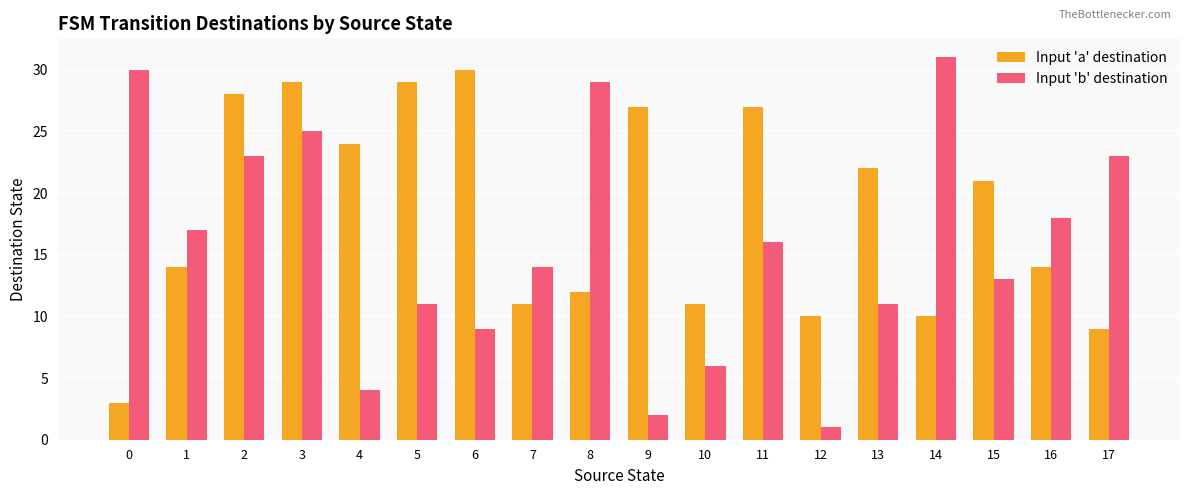

Which series has the largest total across all categories?

Input 'a' destination